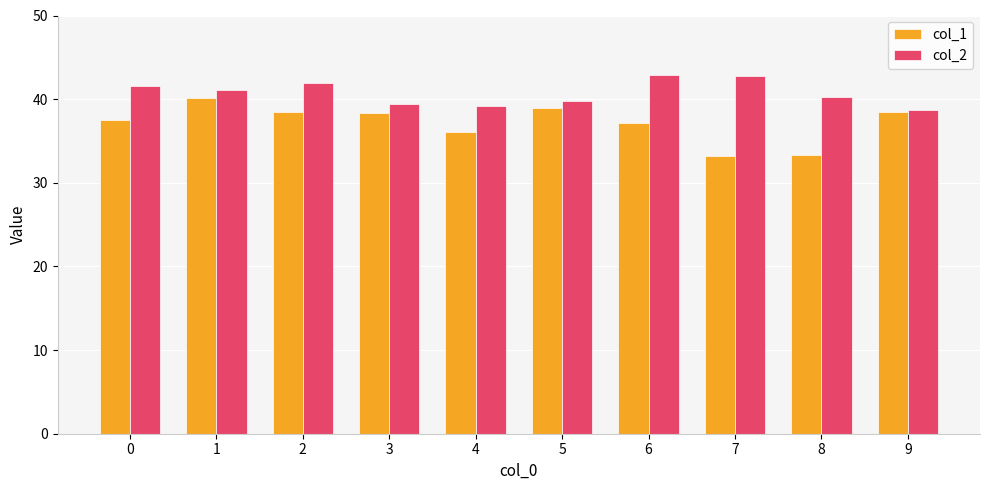

Rank the series by their maximum value, from lowest to highest.

col_1, col_2